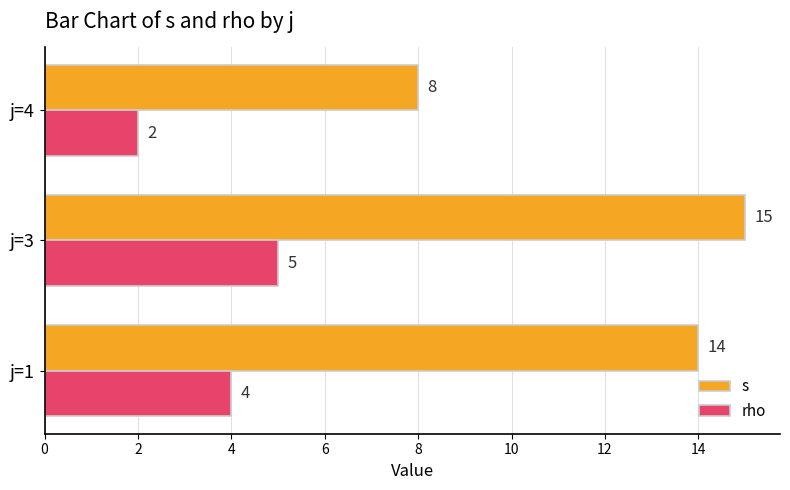

Which series has the largest total across all categories?

s